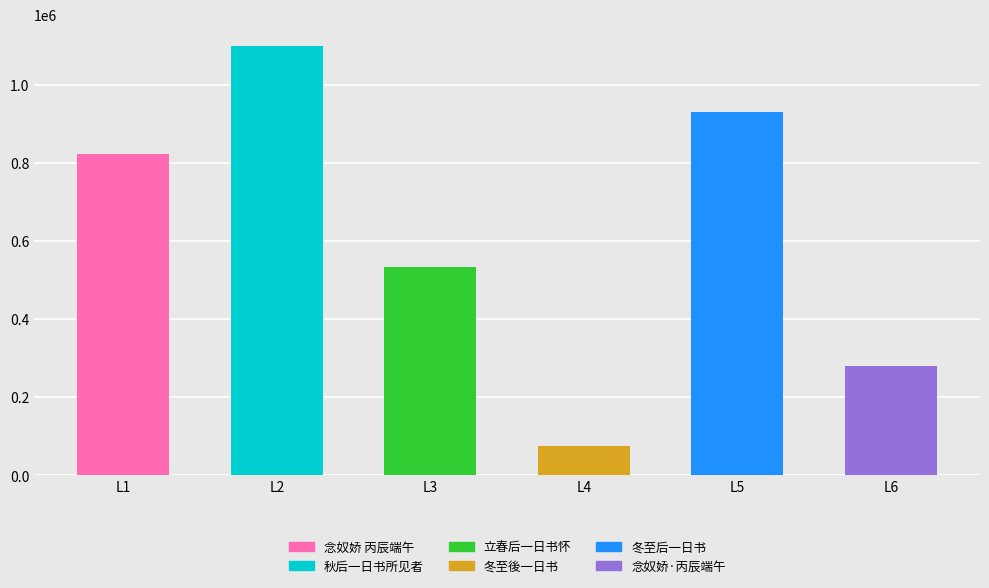

Does the chart contain any negative values?

No